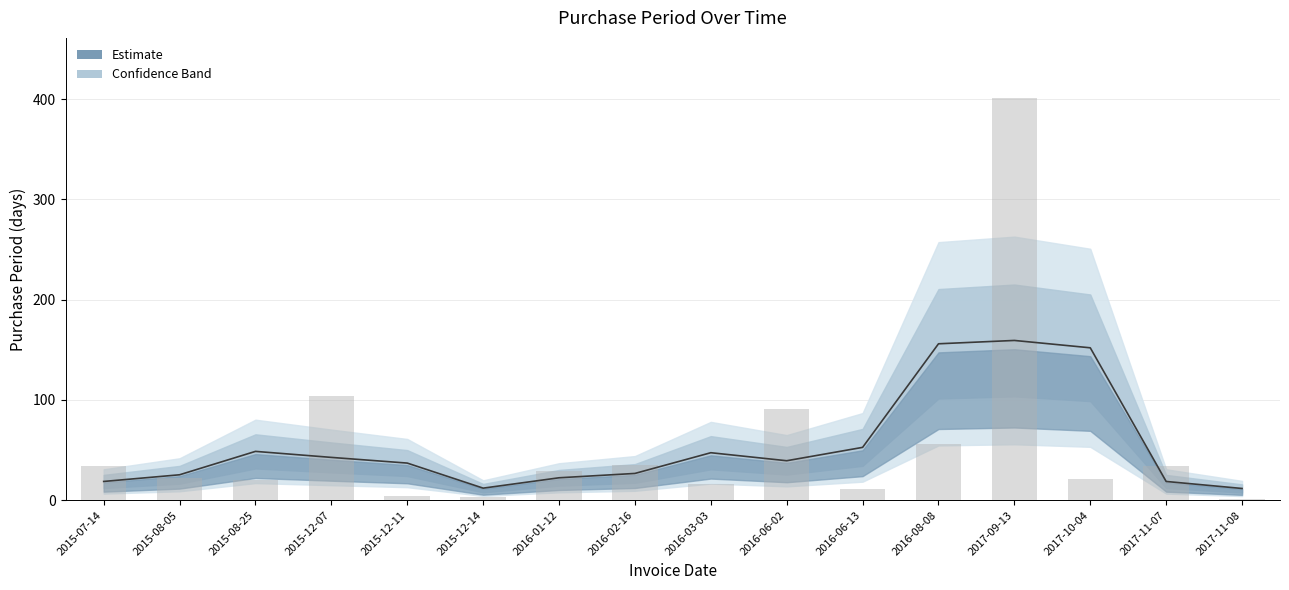

Which has a higher value, 2015-08-25 or 2017-10-04?

2017-10-04